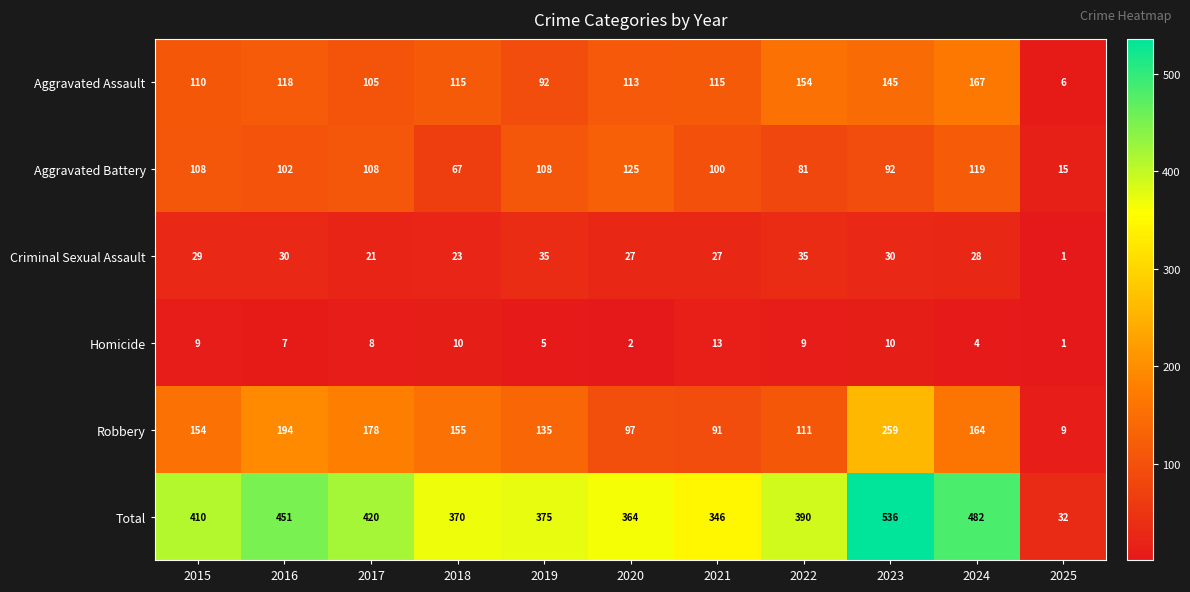

Is it true that Aggravated Battery equals 50 at 2023?

False